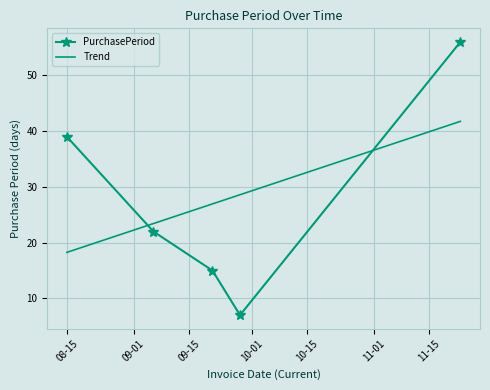

What is the difference between the maximum and minimum values in the Trend series?

23.5